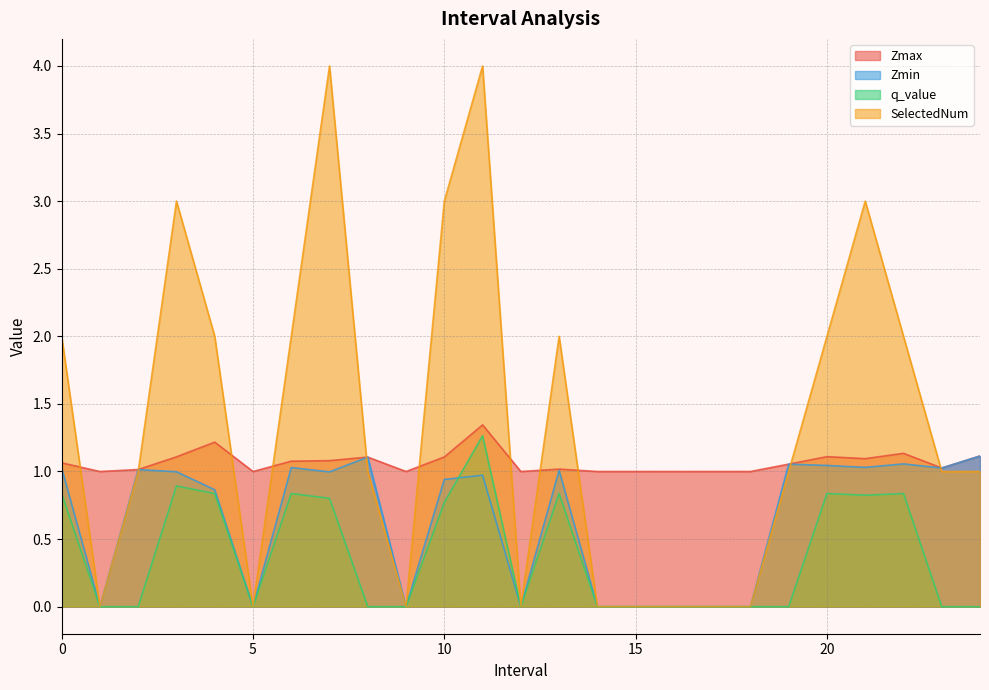

Where is q_value nearest to the value 0?

1.0